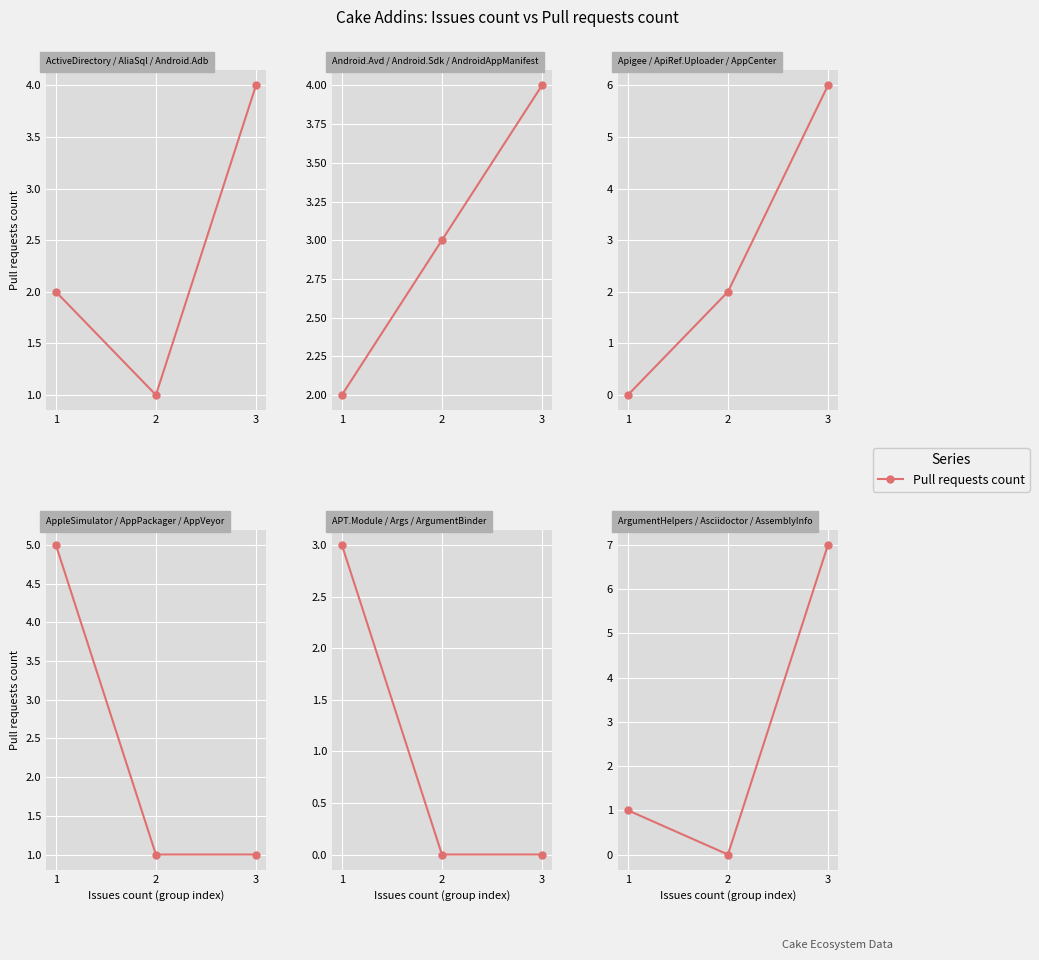

Rank the categories by value from highest to lowest.

3, 1, 2